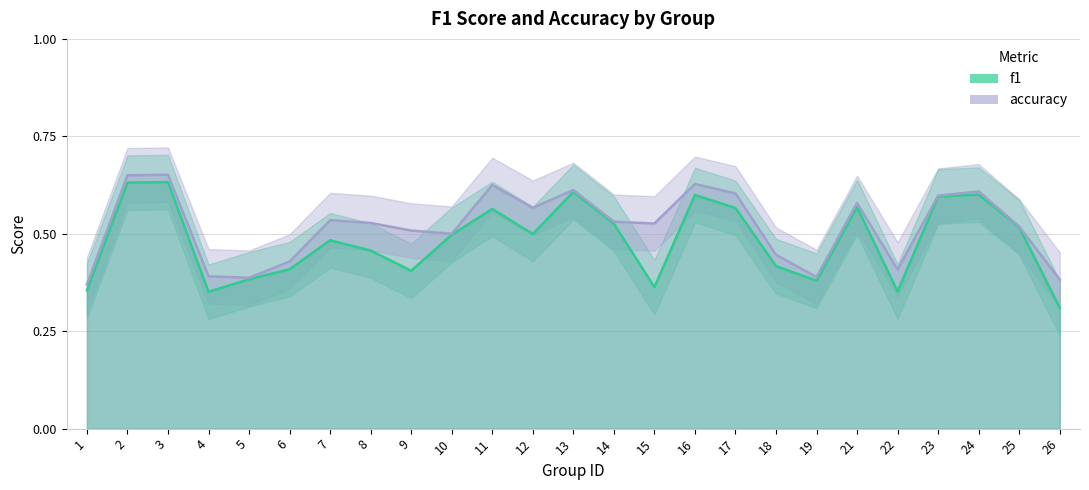

At how many categories does at least one series exceed 0?

25